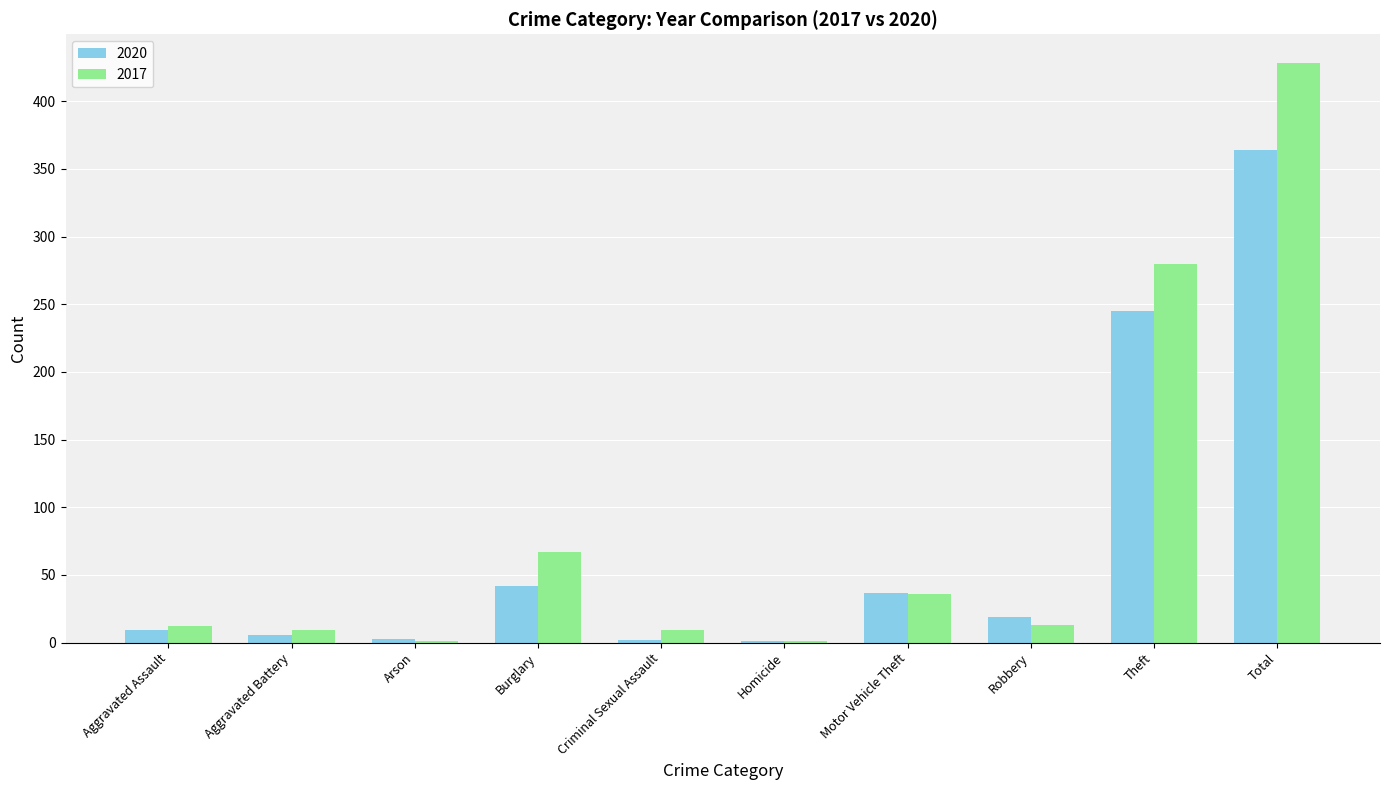

What is the sum of all 2020 values?

728